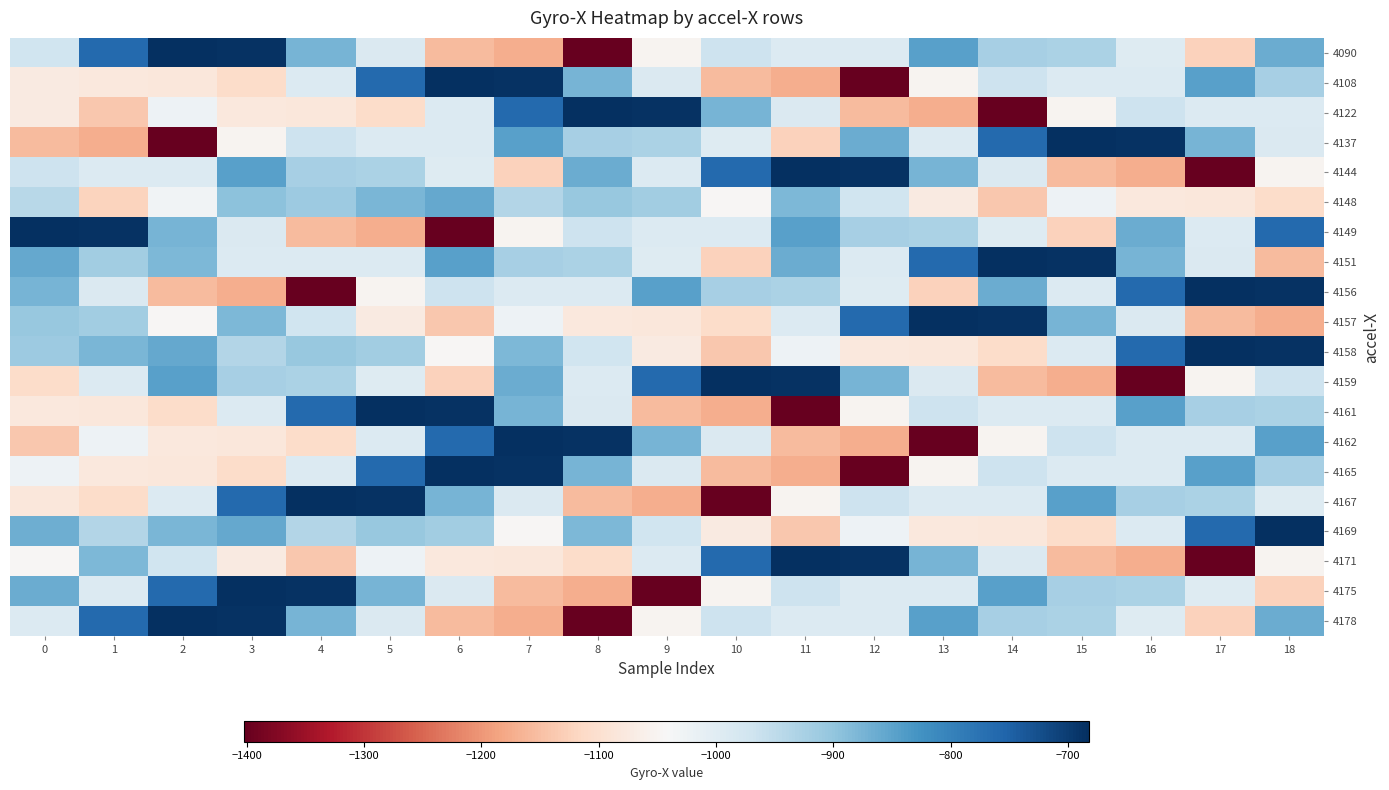

What is the total value across all series at 7?

-18958